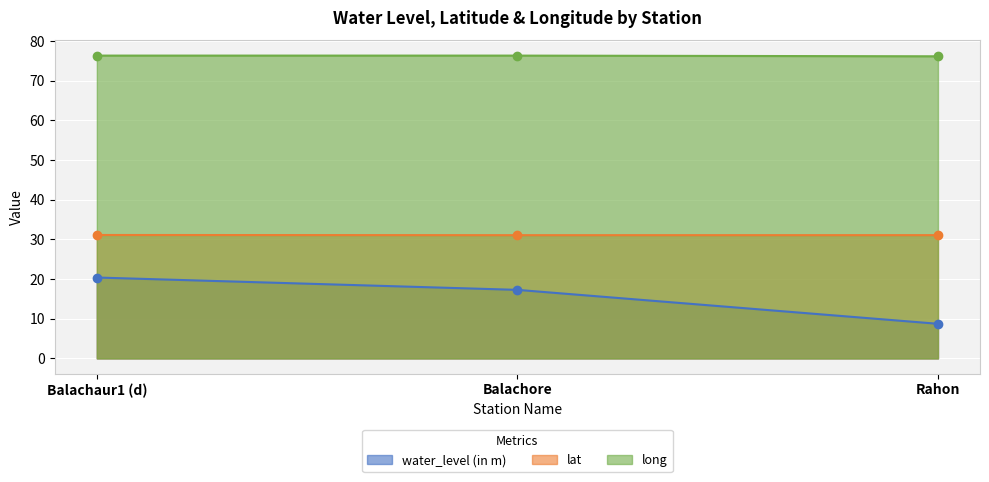

What position from the right is Balachaur1 (d)?

3